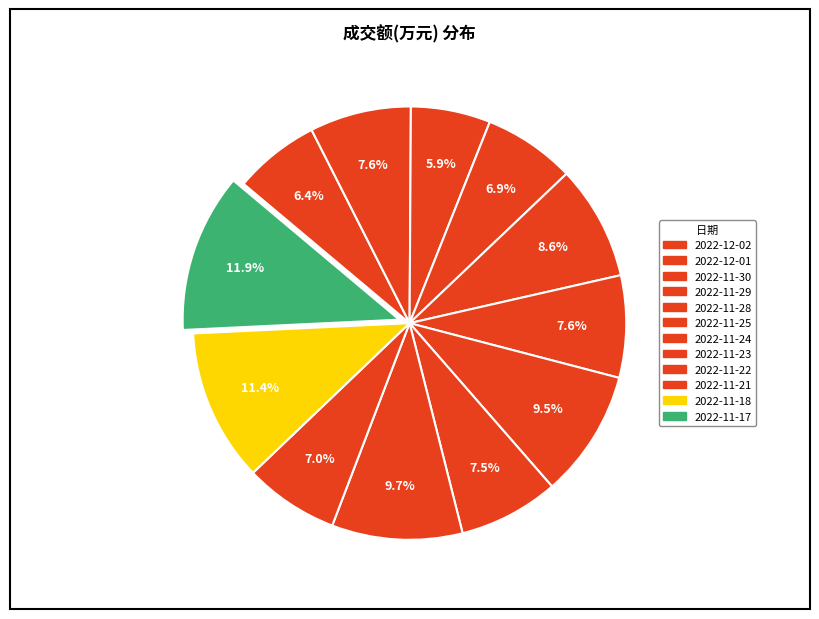

How many segments does this pie chart have?

12